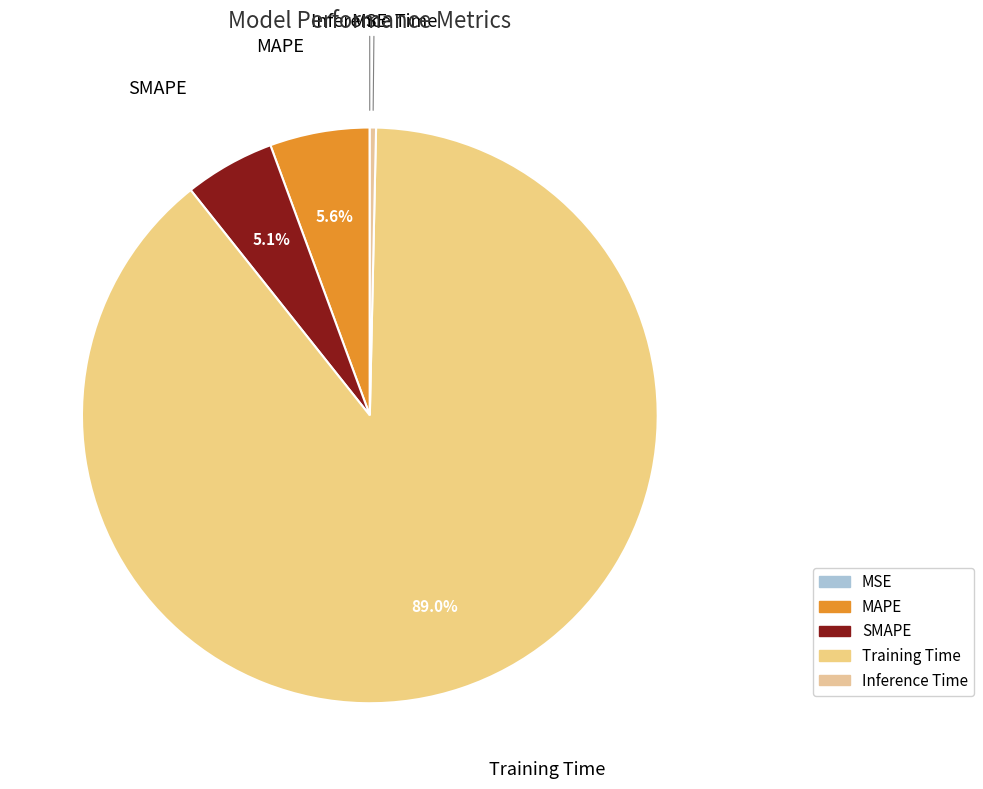

Does Training Time represent more than half of the total?

Yes